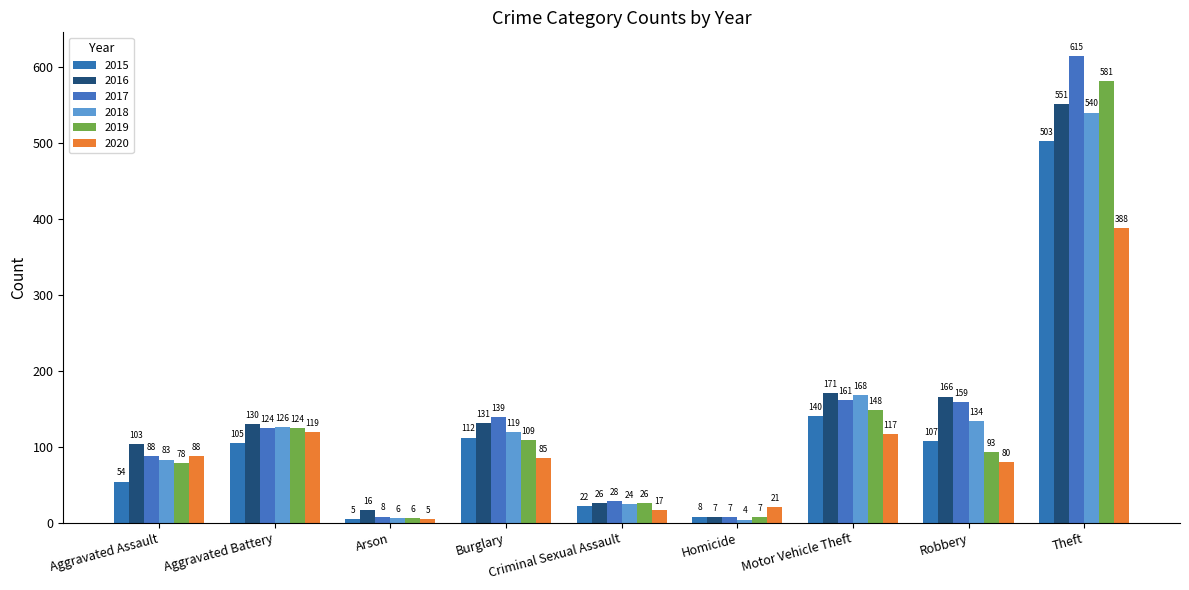

The 2019 series shows 6 at Arson. True or false?

True